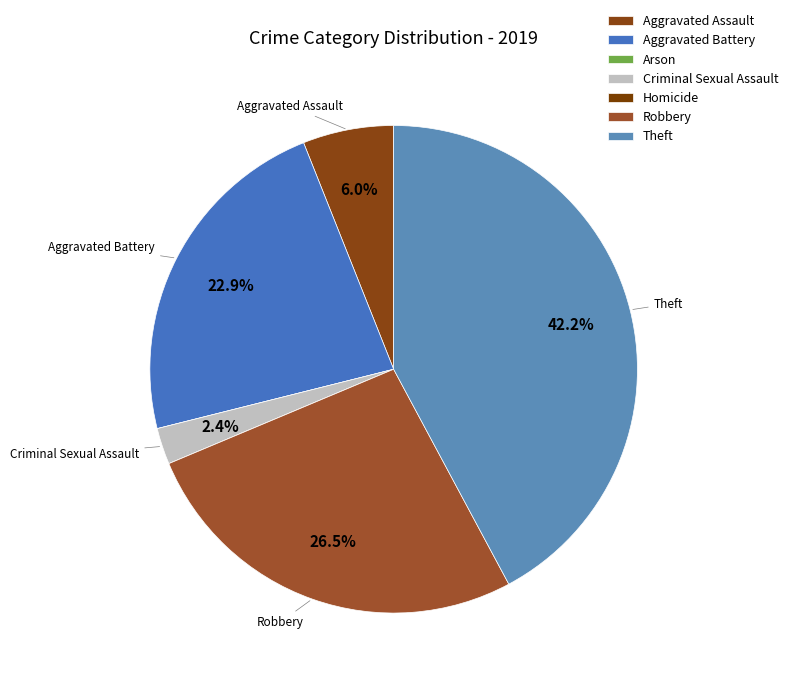

What is the smallest slice in the pie chart?

Arson